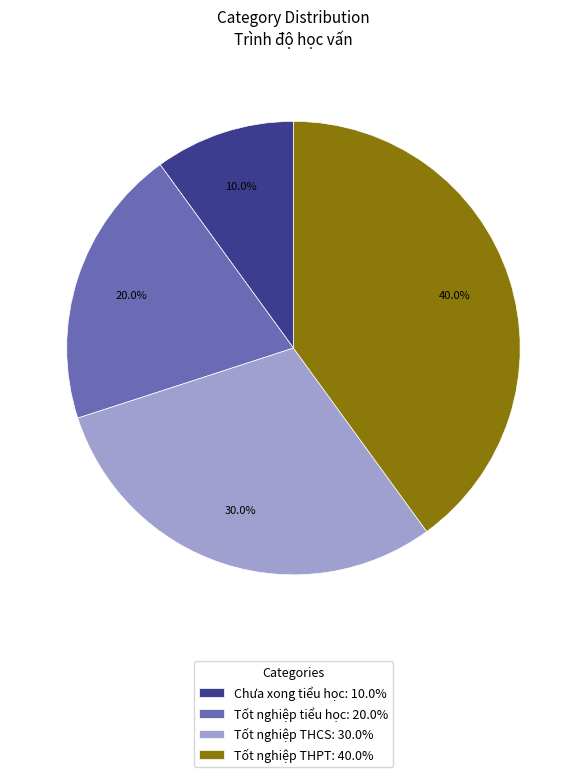

Approximately how many times larger is the value at Tốt nghiệp tiểu học compared to Chưa xong tiểu học?

2.0